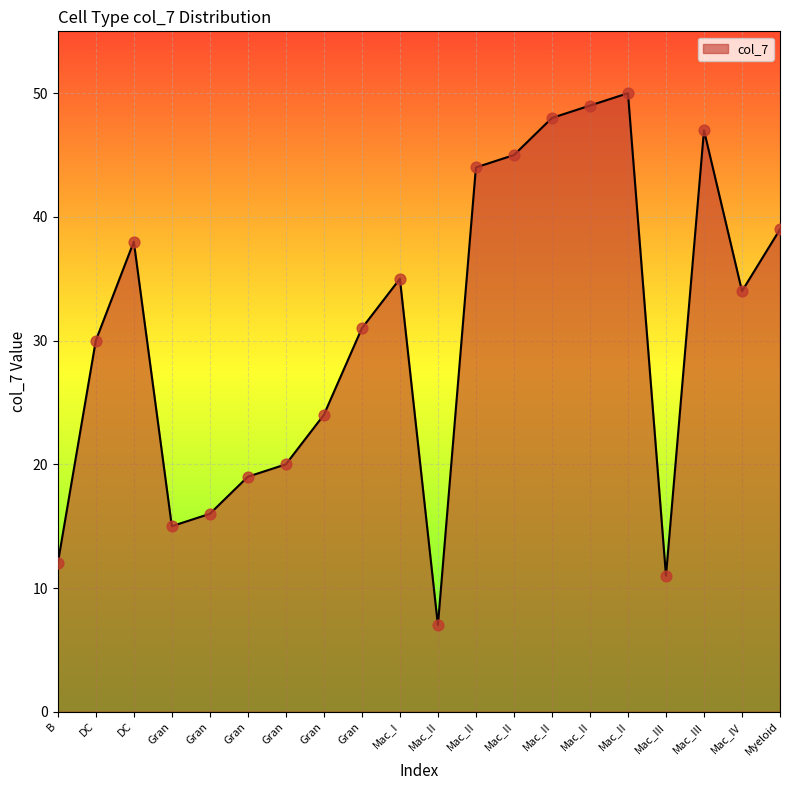

Which has a higher value, DC or Gran?

DC